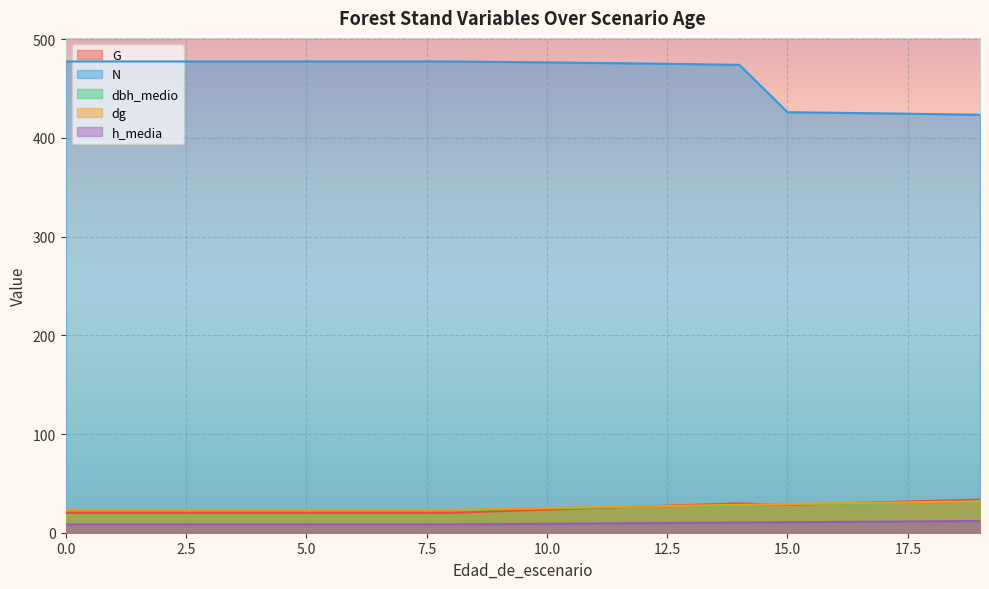

True or false: N and dbh_medio intersect in this chart.

False